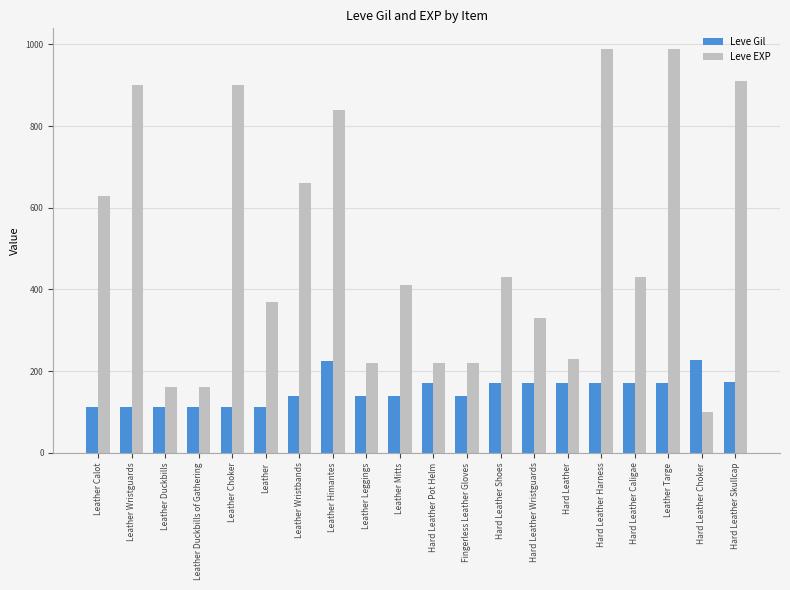

What is the difference between the maximum and minimum values in the Leve Gil series?

114